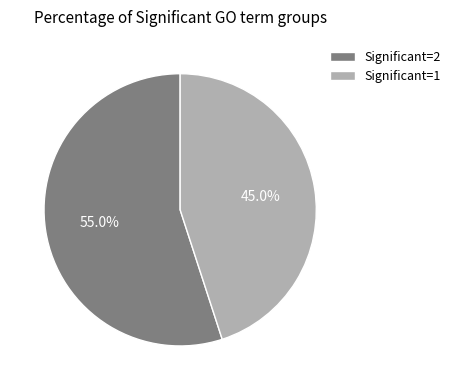

Between Significant=2 and Significant=1, which is larger?

Significant=2